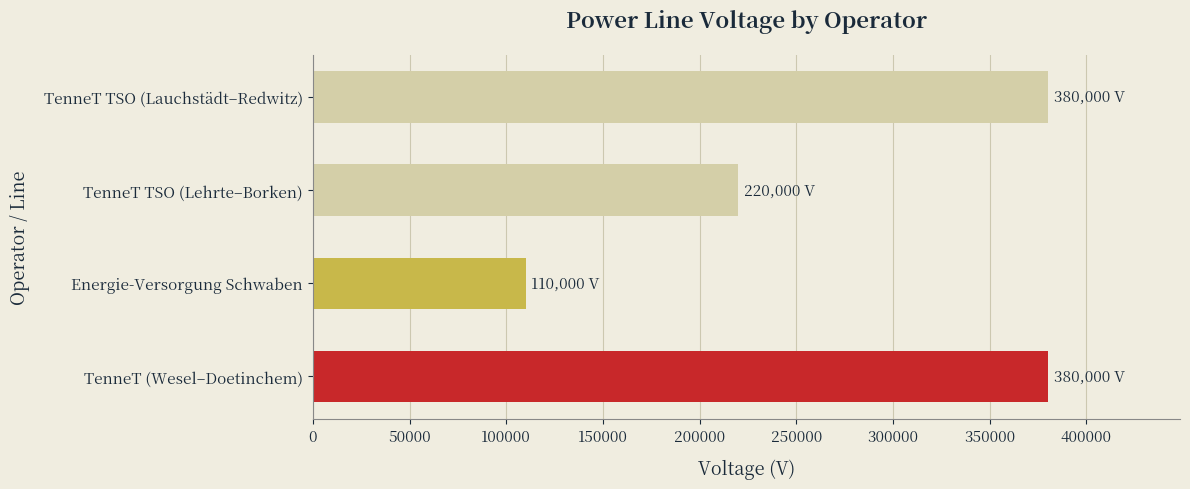

The value at Energie-Versorgung Schwaben is 110000. True or false?

True